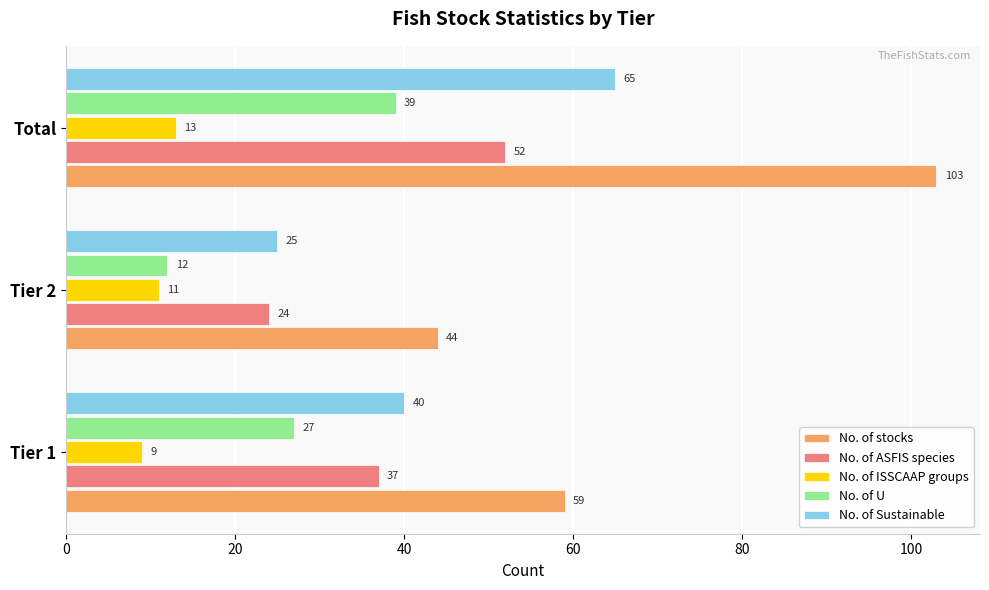

Which category has the lowest value in the No. of Sustainable series?

Tier 2